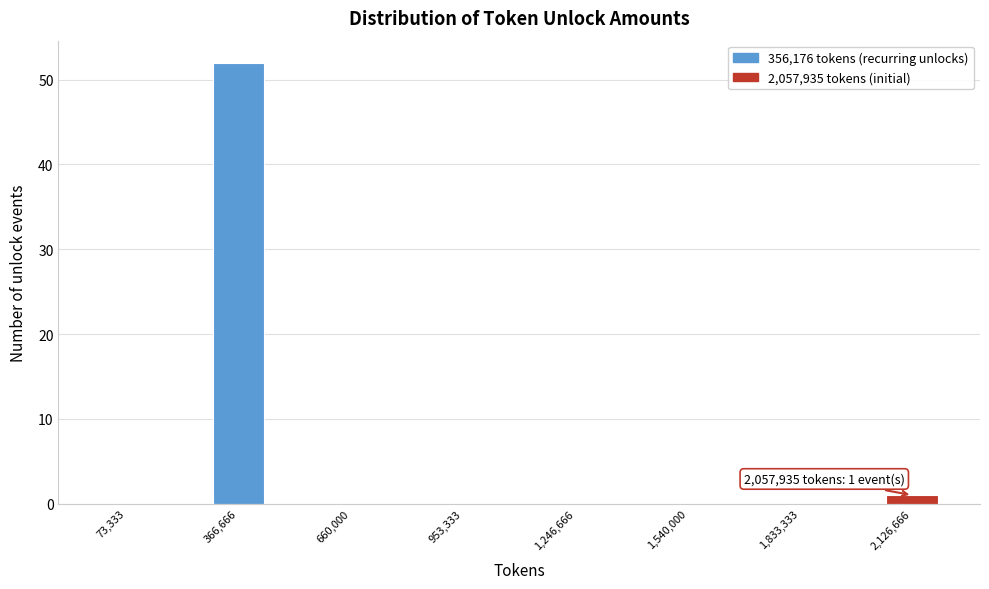

Read against the x-axis, roughly where is the centre of the tallest bar?

350000